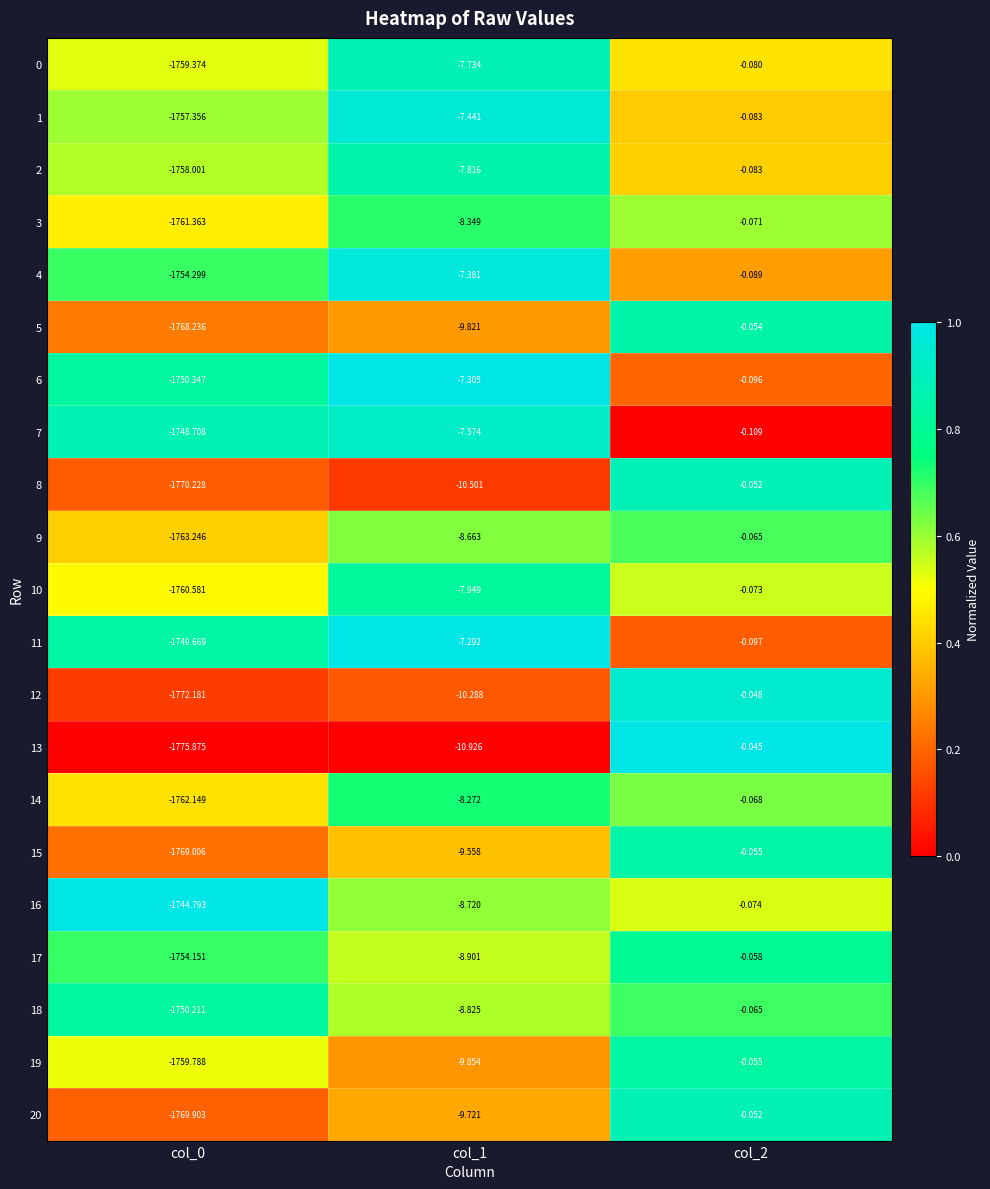

What is the spread (max minus min) of values at col_2?

0.1